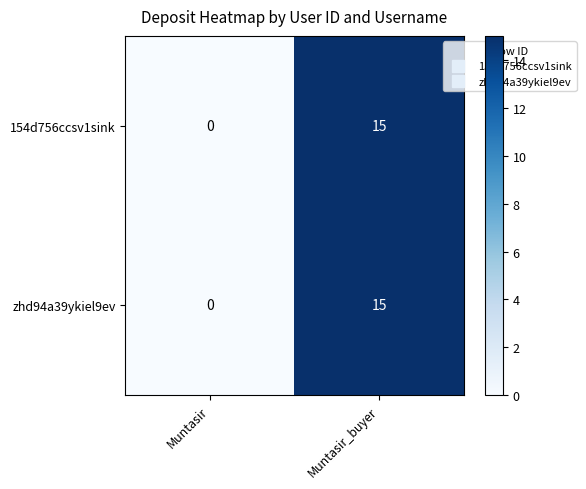

At which category does the chart reach its minimum across all series?

Muntasir